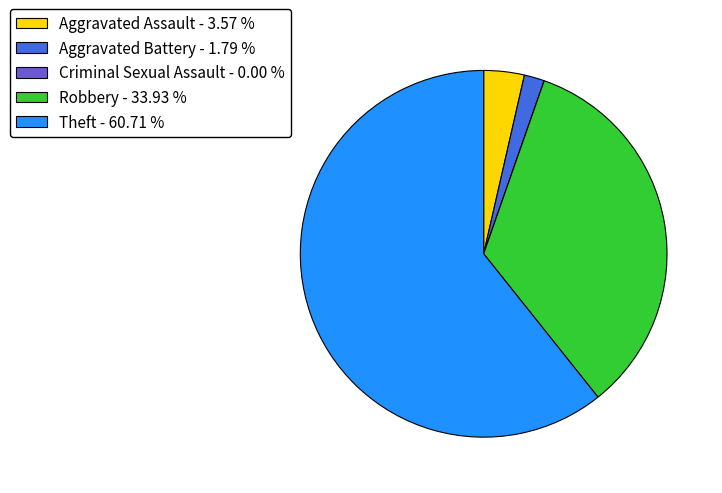

Does Theft - 60.71 % represent more than half of the total?

Yes